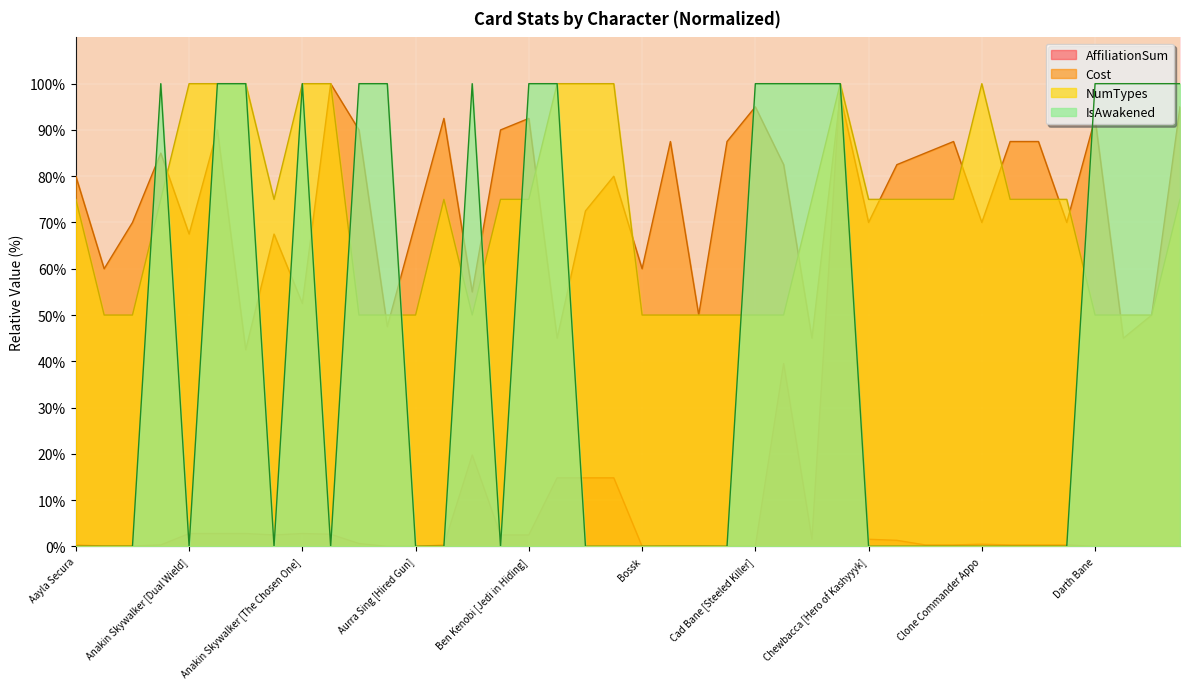

At which label does Cost reach its minimum?

Anakin Skywalker [Padawan]